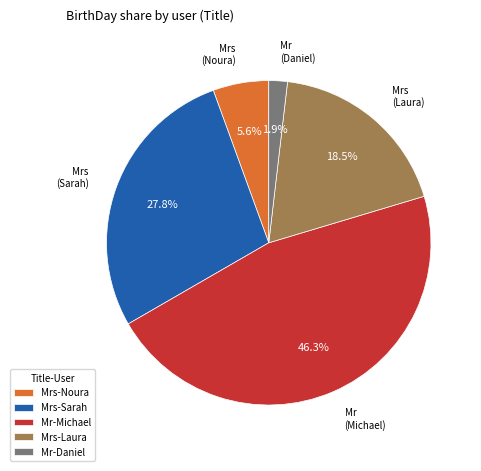

What percentage is NOT represented by Mrs-Laura?

81.5%